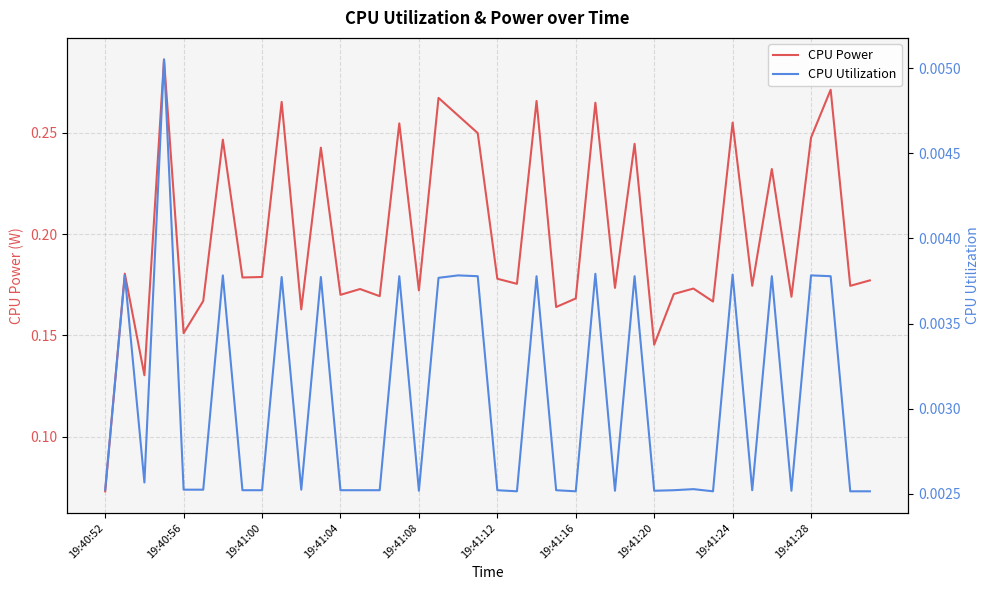

At which label does CPU Power reach its minimum?

19:40:52